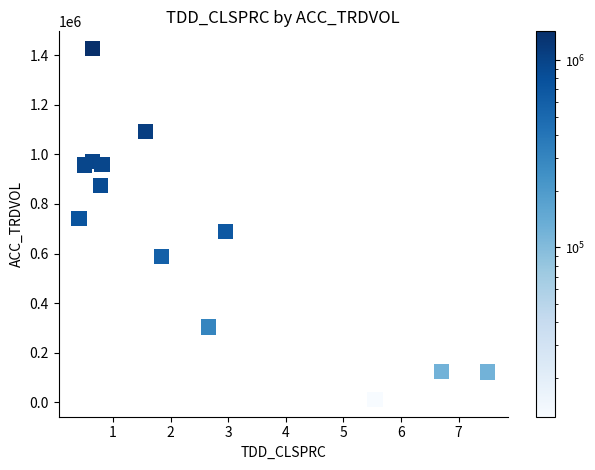

What is the range of Y values (max minus min)?

1412779